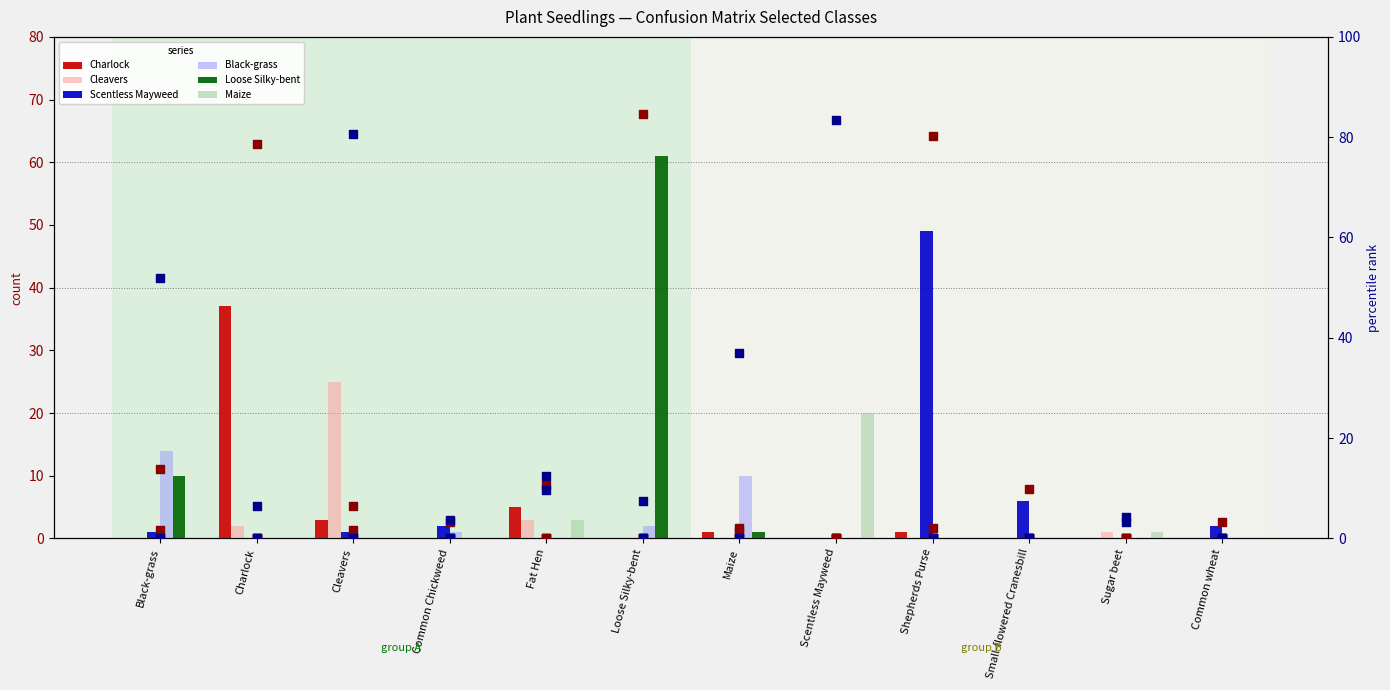

At how many categories does at least one series exceed 42?

2